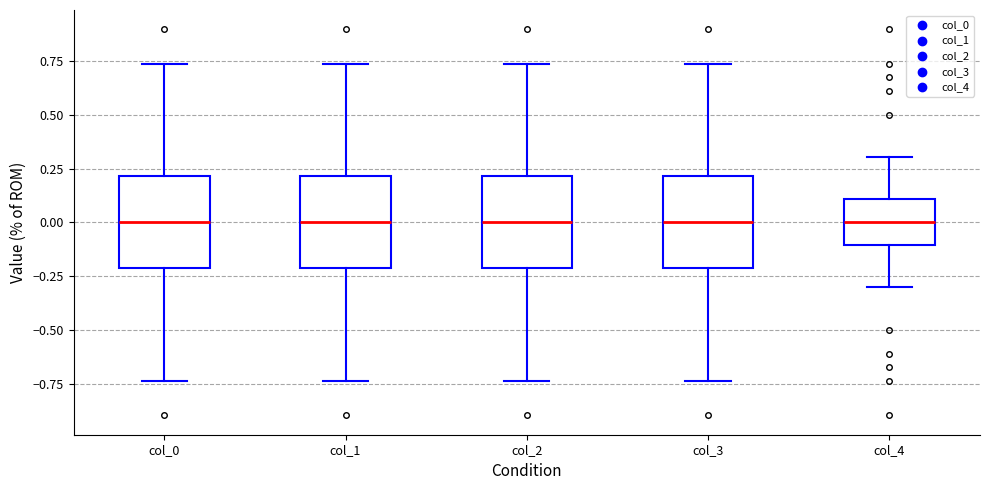

Reading left to right, read every box against the y-axis: the position of its median line, the range the box covers, and the ends of its whiskers. The values are not printed on the chart, so give them approximately, as read against the axis.

col_0: median 0.00, box -0.20 to 0.20, whiskers -0.75 to 0.75
col_1: median 0.00, box -0.20 to 0.20, whiskers -0.75 to 0.75
col_2: median 0.00, box -0.20 to 0.20, whiskers -0.75 to 0.75
col_3: median 0.00, box -0.20 to 0.20, whiskers -0.75 to 0.75
col_4: median 0.00, box -0.10 to 0.10, whiskers -0.30 to 0.30